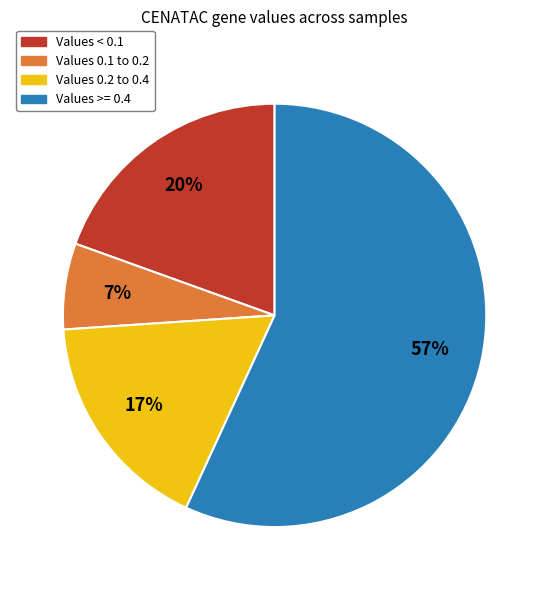

Count the number of slices in the pie.

4